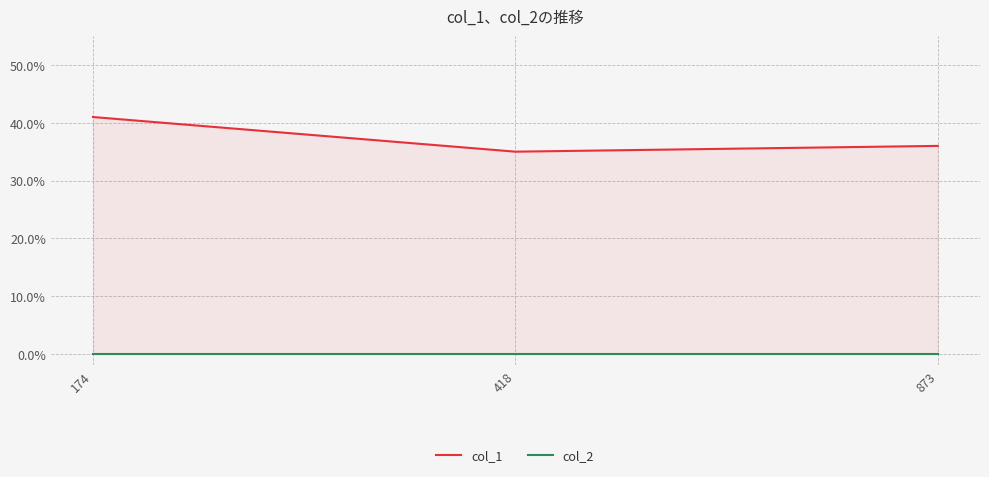

What is the maximum value shown in the chart?

41